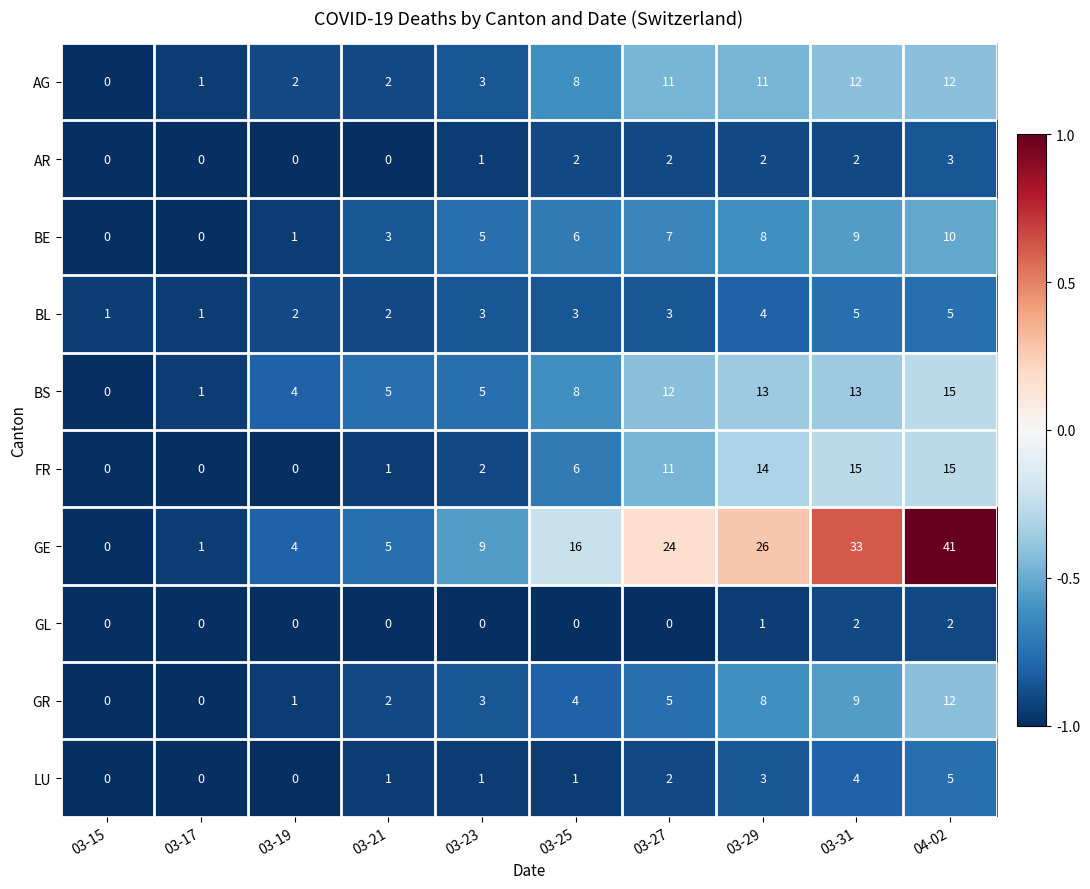

True or false: BL has a value of 2 at 03-29.

False